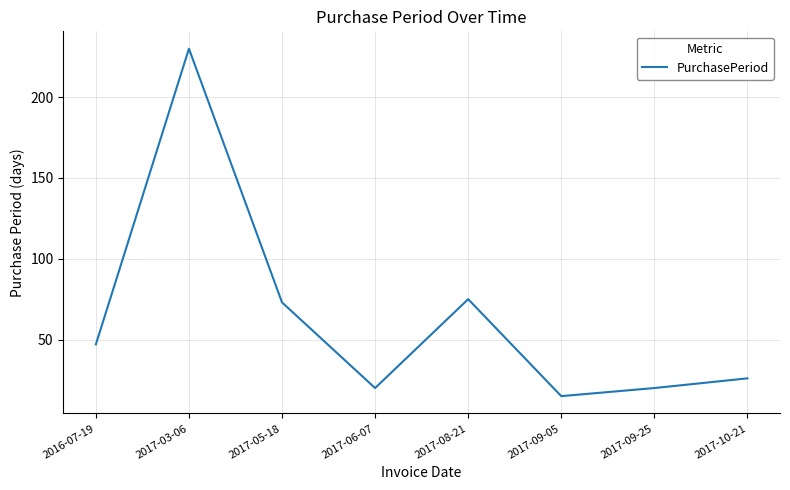

At which category does the chart reach its minimum across all series?

2017-09-05